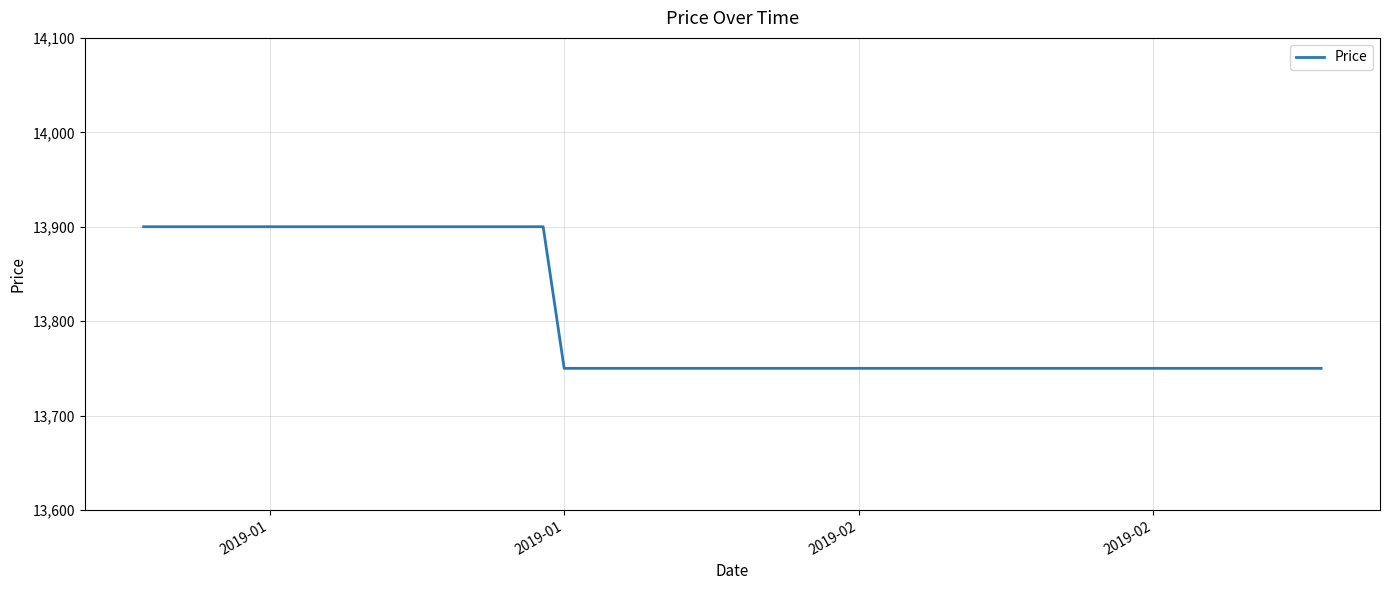

What is the smallest value displayed?

13750